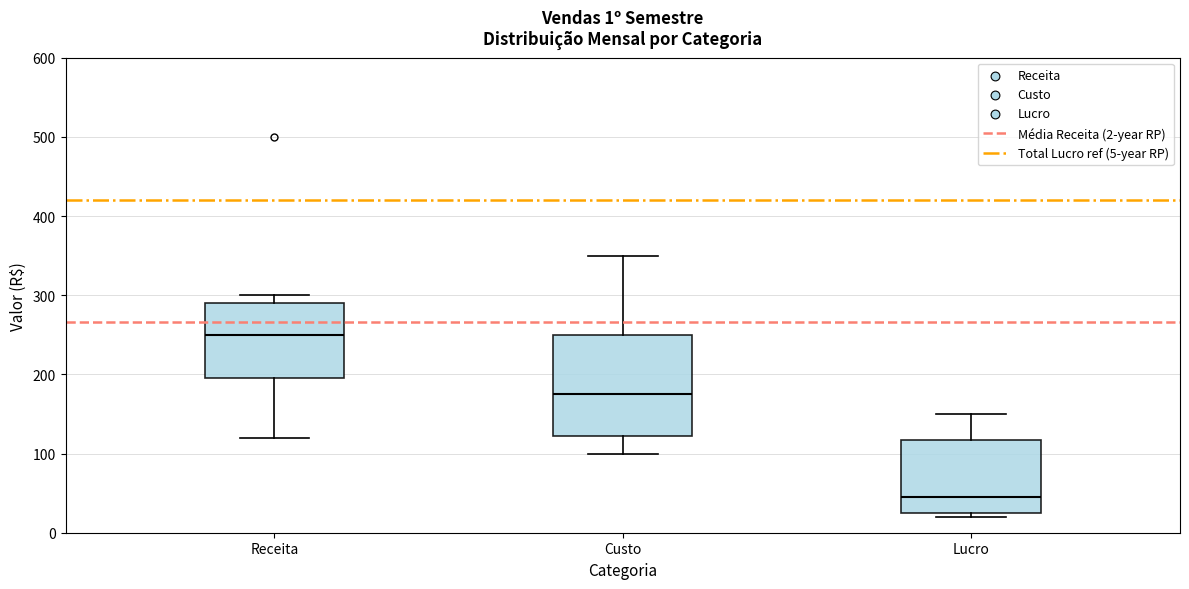

Which box has the highest median line?

Receita